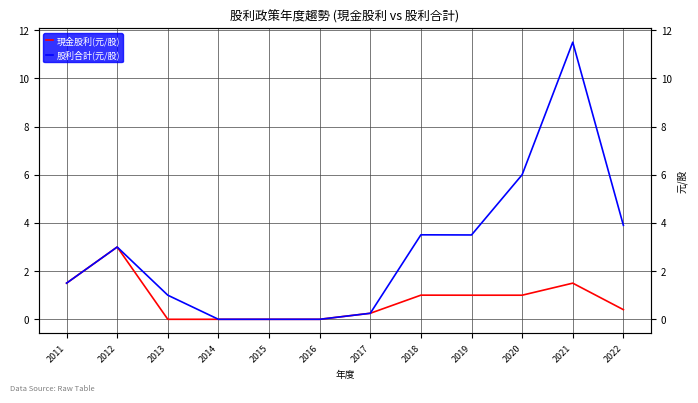

The value of 股利合計(元/股) at 2016 is -7.7. True or false?

False